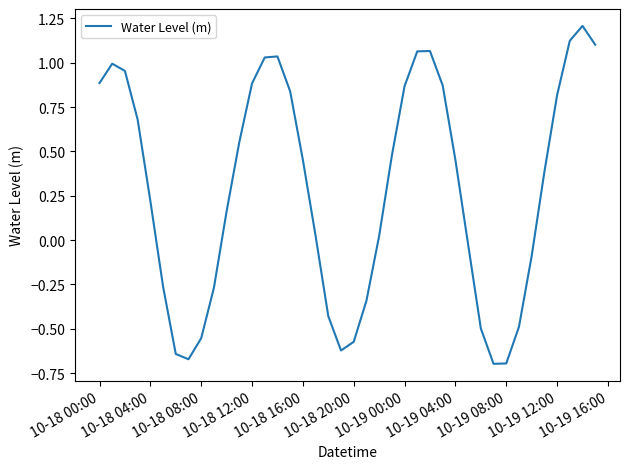

How many distinct data groups are displayed?

1